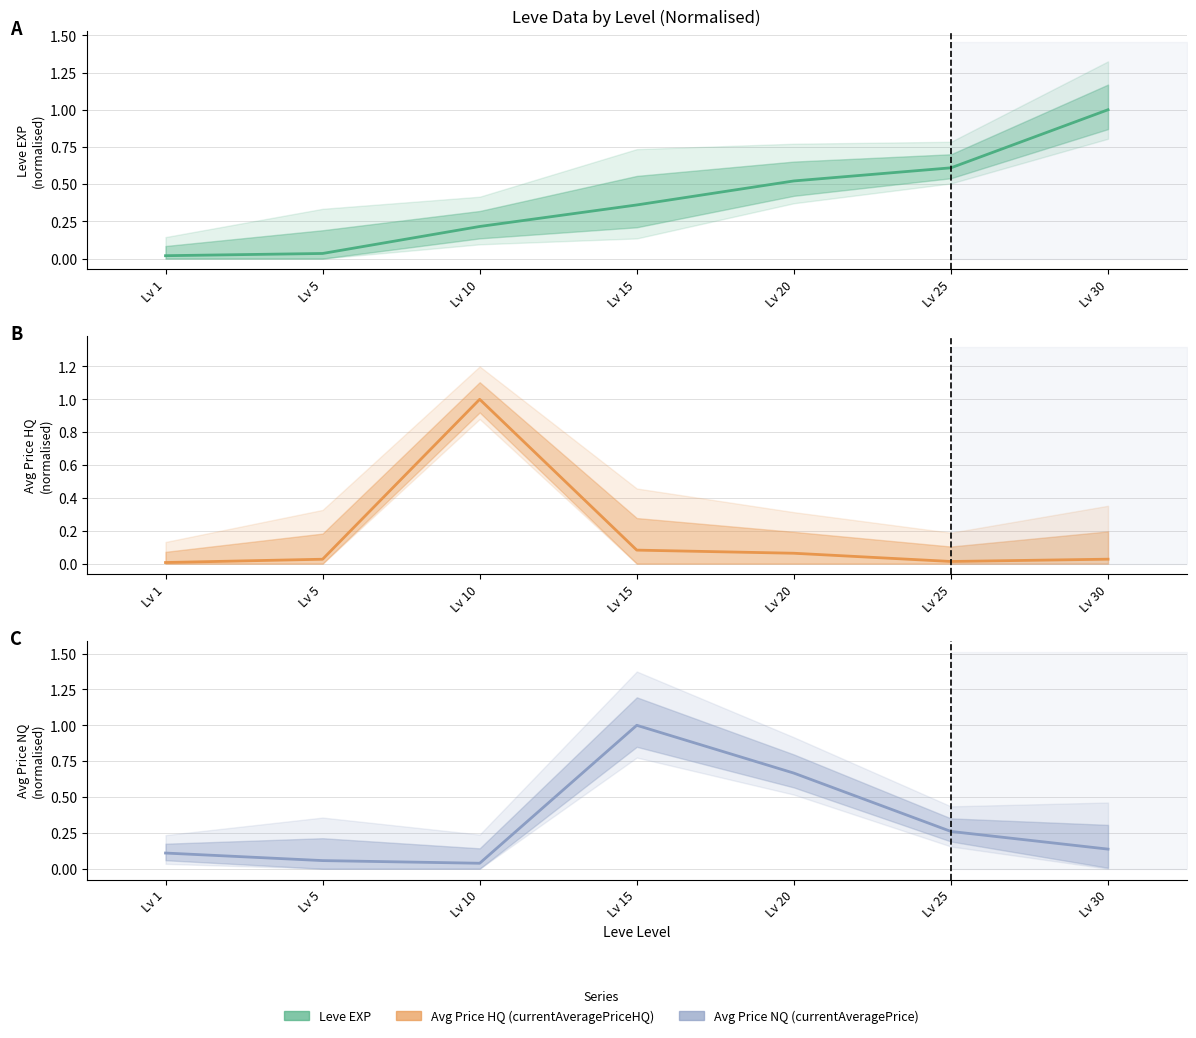

The value of currentAveragePrice at Lv 1 is 0.2. True or false?

False